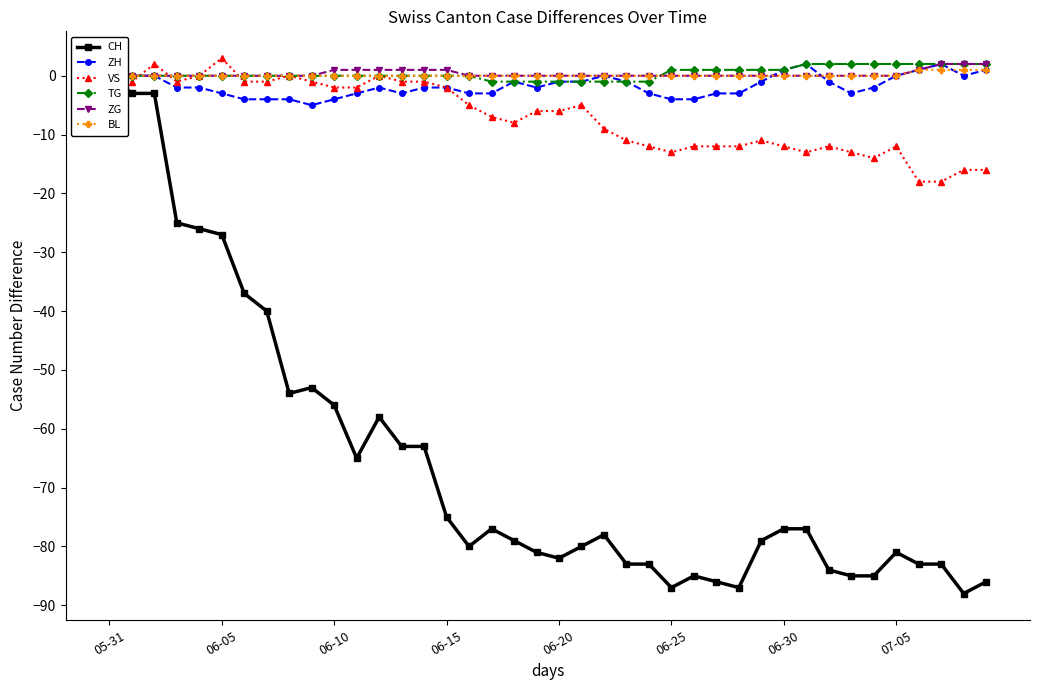

True or false: VS has a value of -6 at 06-20.

True